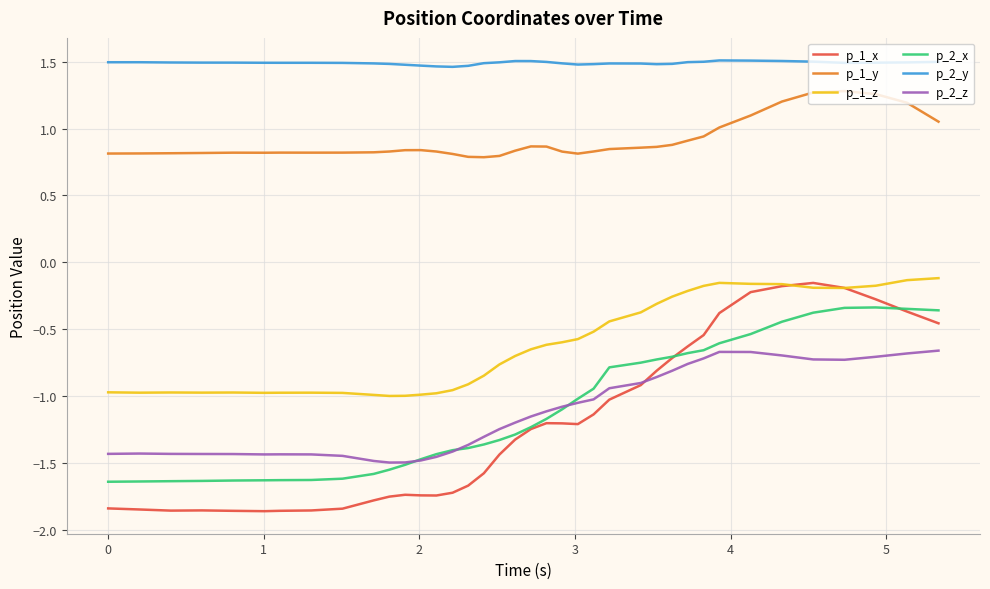

True or false: p_1_y and p_1_x cross at least once.

False